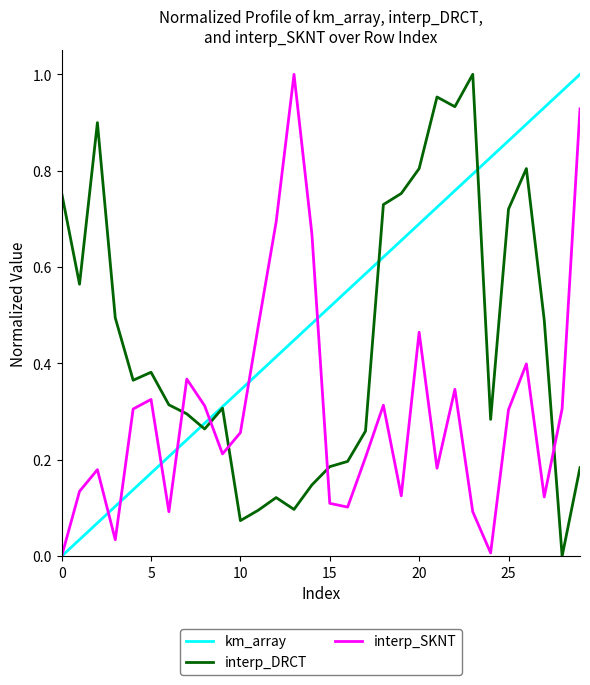

Which series ends up on top after the final intersection of interp_SKNT and interp_DRCT?

interp_SKNT